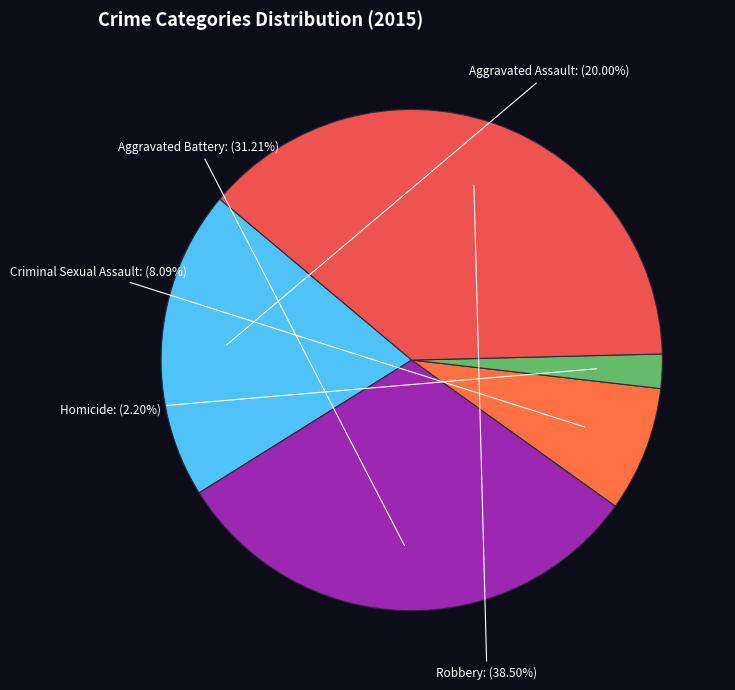

To the nearest percent, what is the average slice percentage?

20%